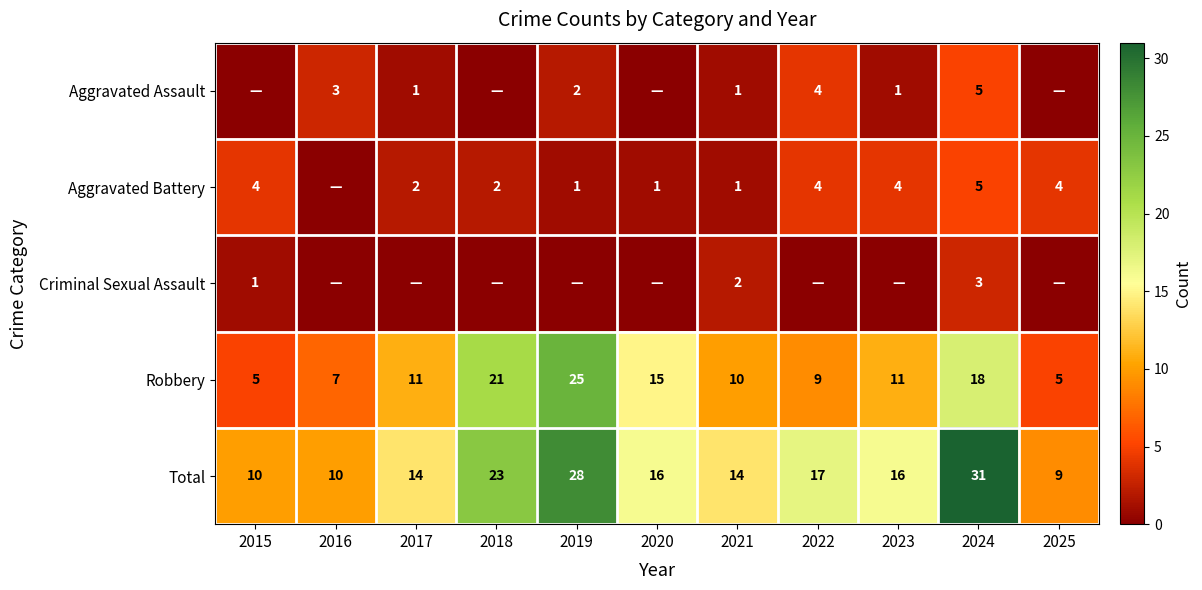

What is the total value across all series at 2020?

32